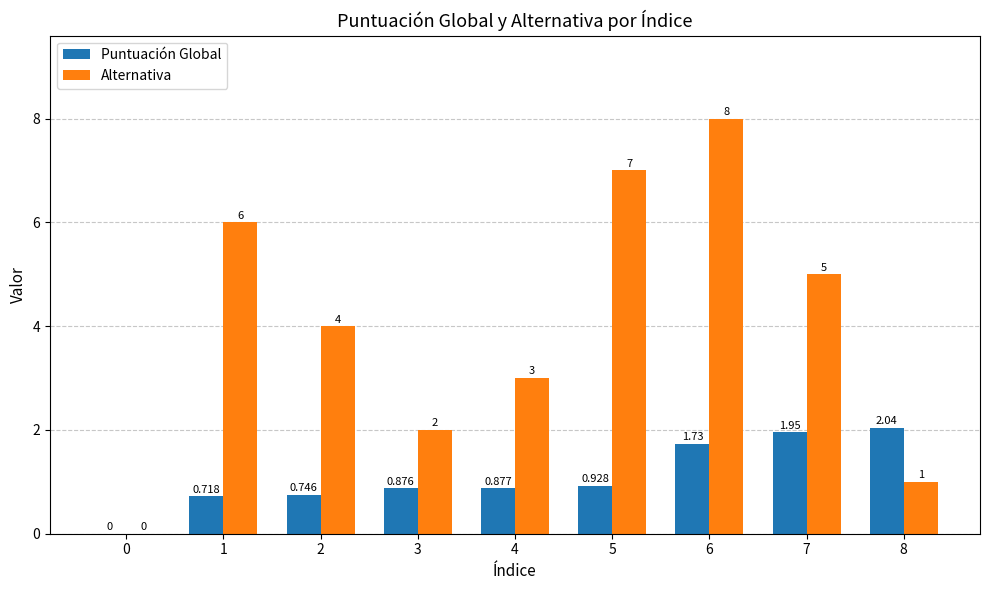

What is the sum of all Alternativa values?

36.0